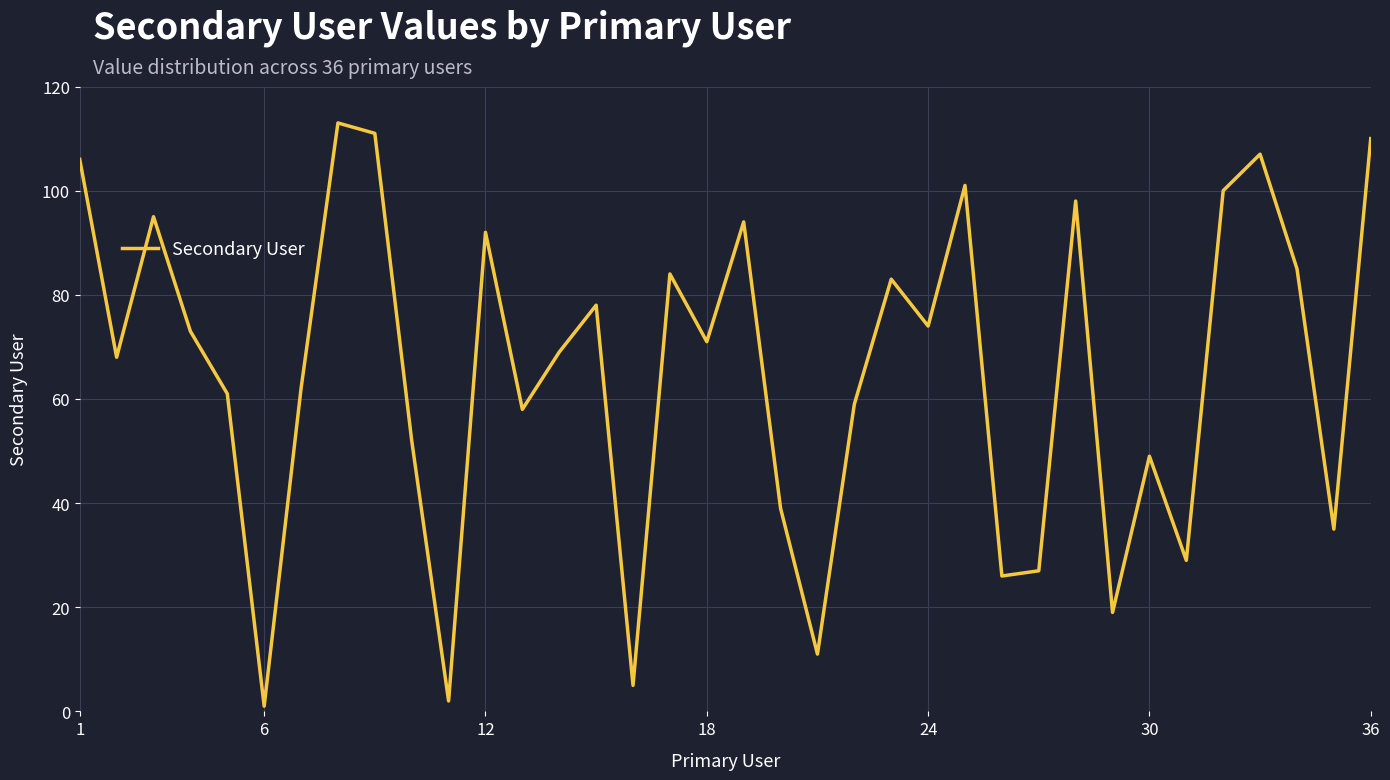

What is the difference between the maximum and minimum values?

112